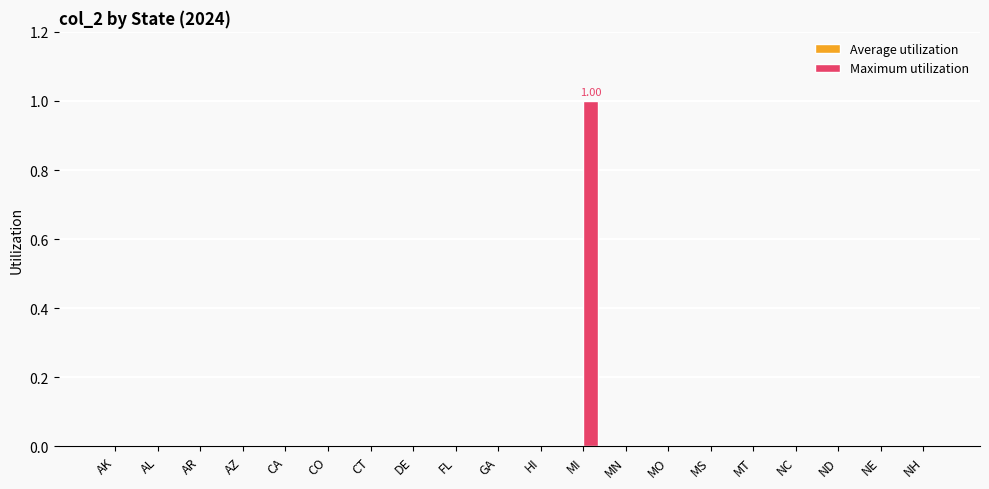

Which category has the highest value across all series?

MI